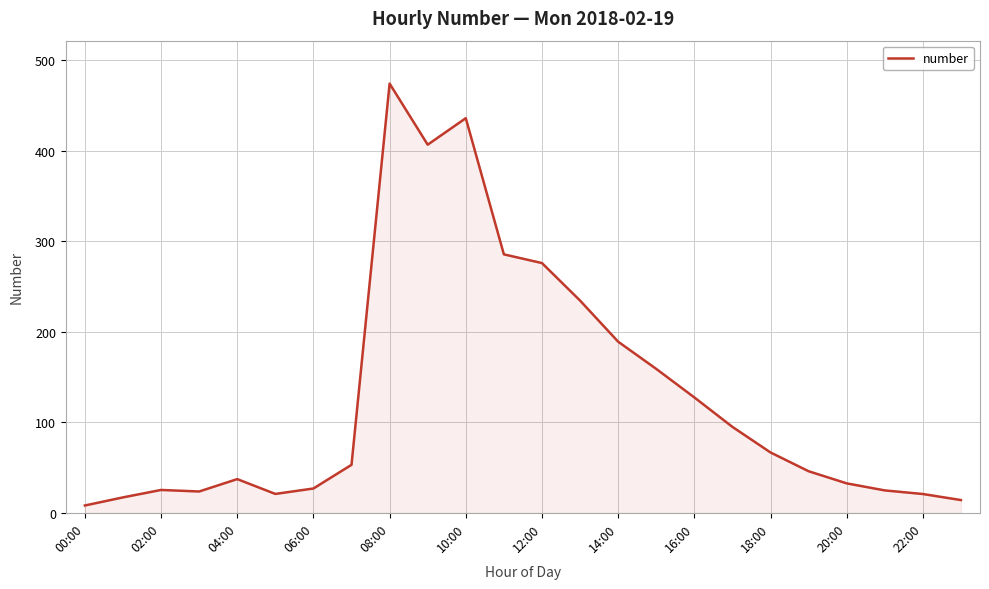

What is the maximum value shown in the chart?

474.1